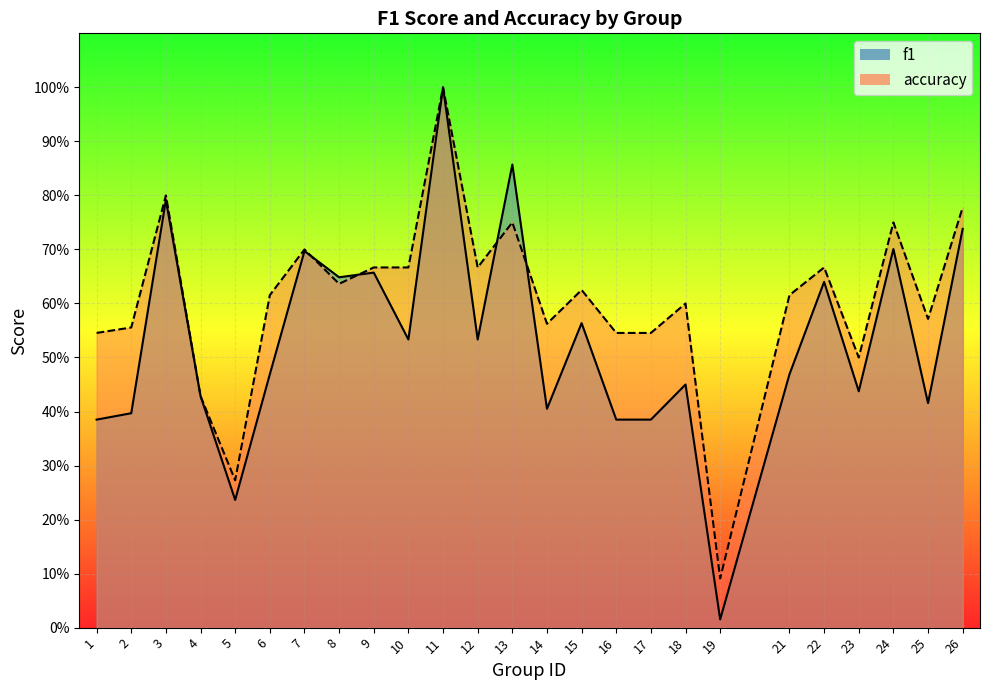

Between 6 and 7, which series saw the biggest shift?

f1